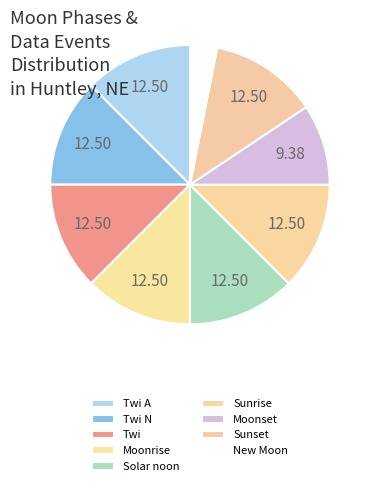

How many segments does this pie chart have?

9